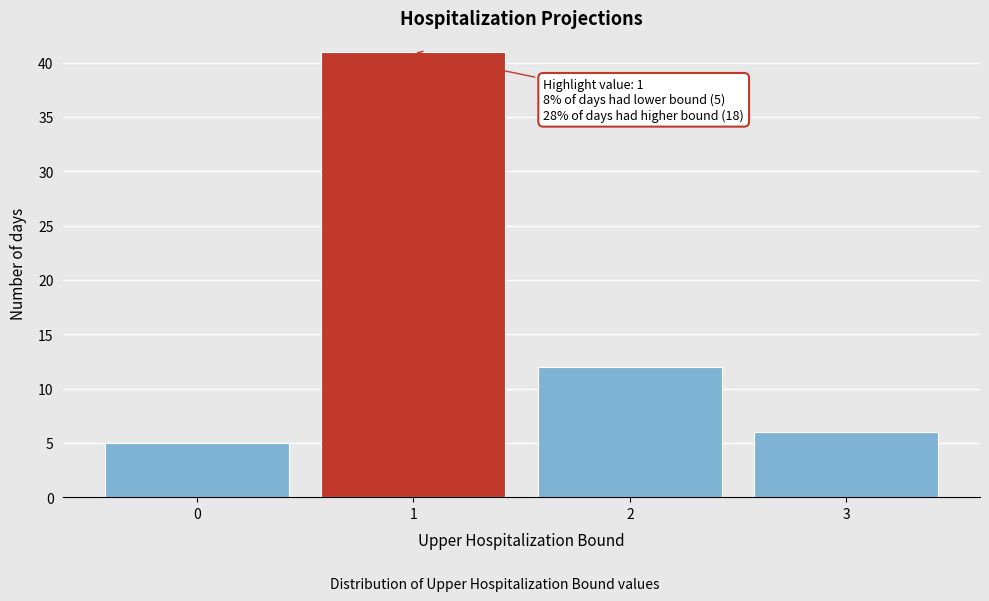

Over which range of the x-axis is the bar tallest?

0.5 to 1.5